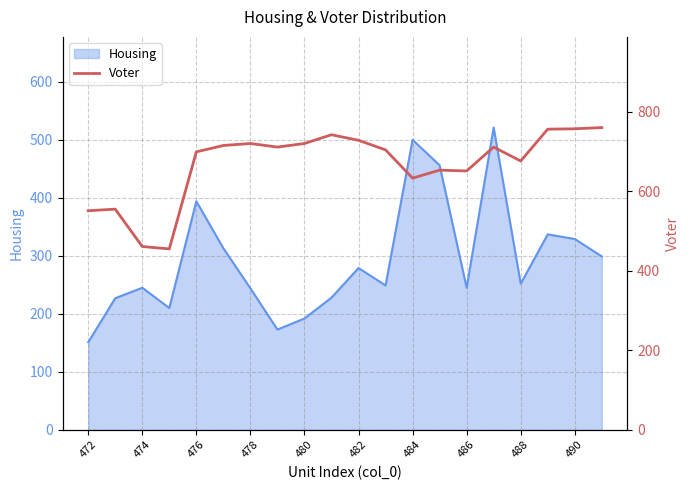

What is the highest value of the Housing series?

521